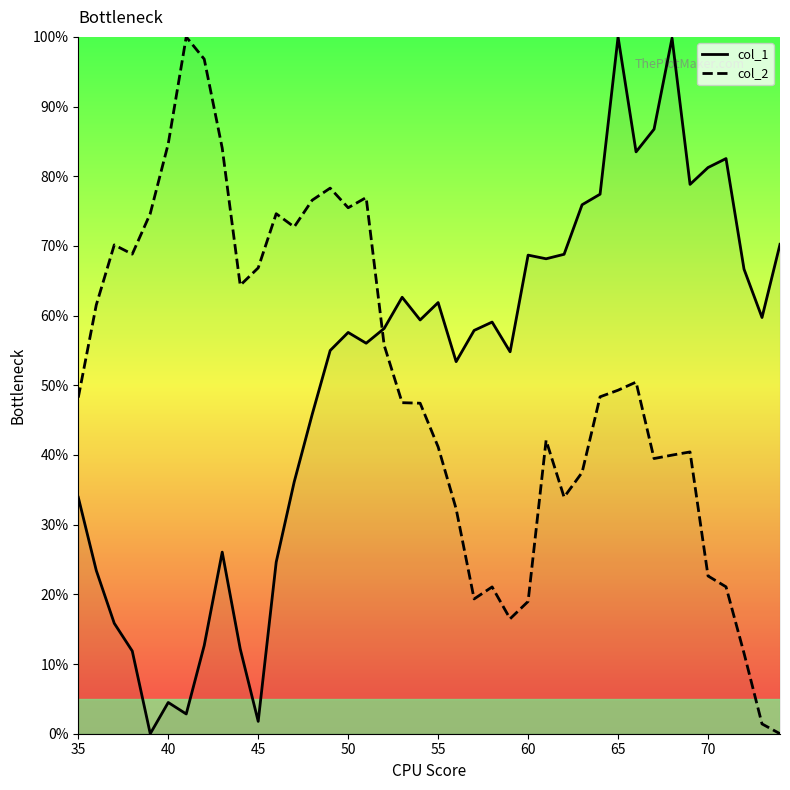

What is the value of the col_1 point at the 39th from the left?

59.7